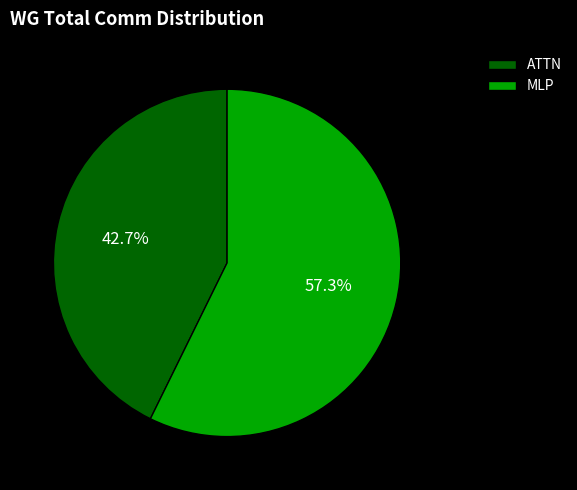

To the nearest percent, what is the average slice percentage?

50%